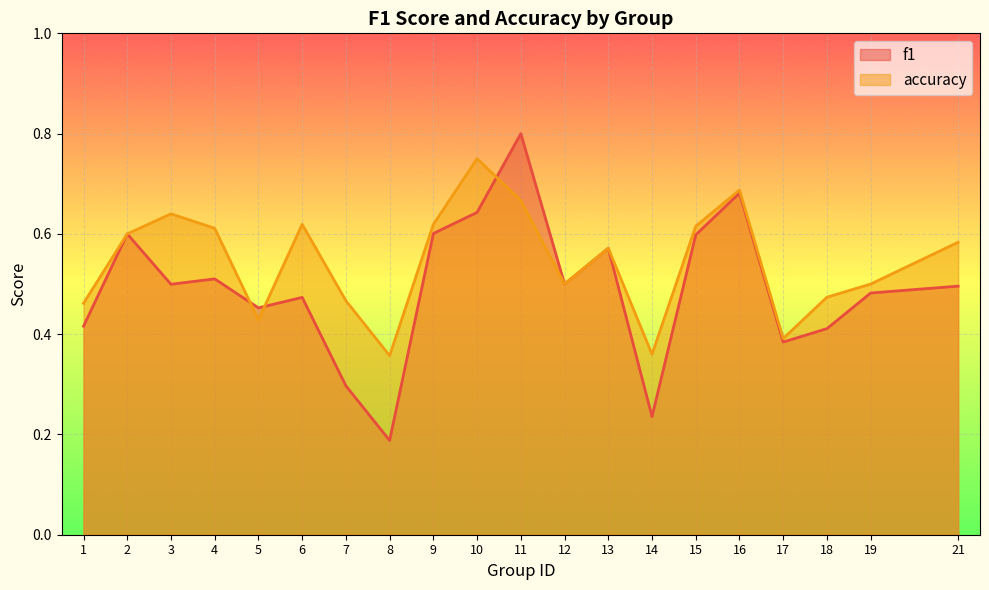

Which series has the largest total across all categories?

accuracy